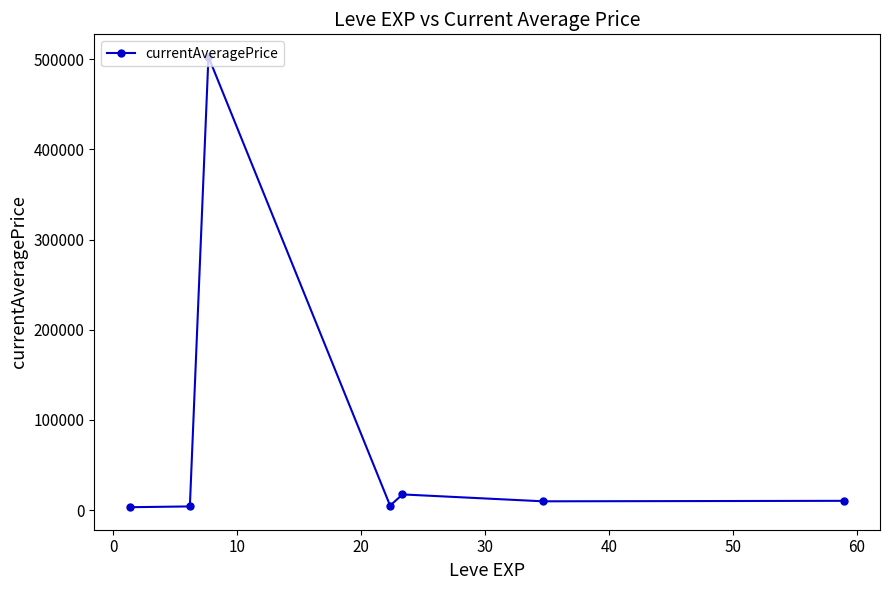

What is the difference between the second highest and minimum values?

14179.0